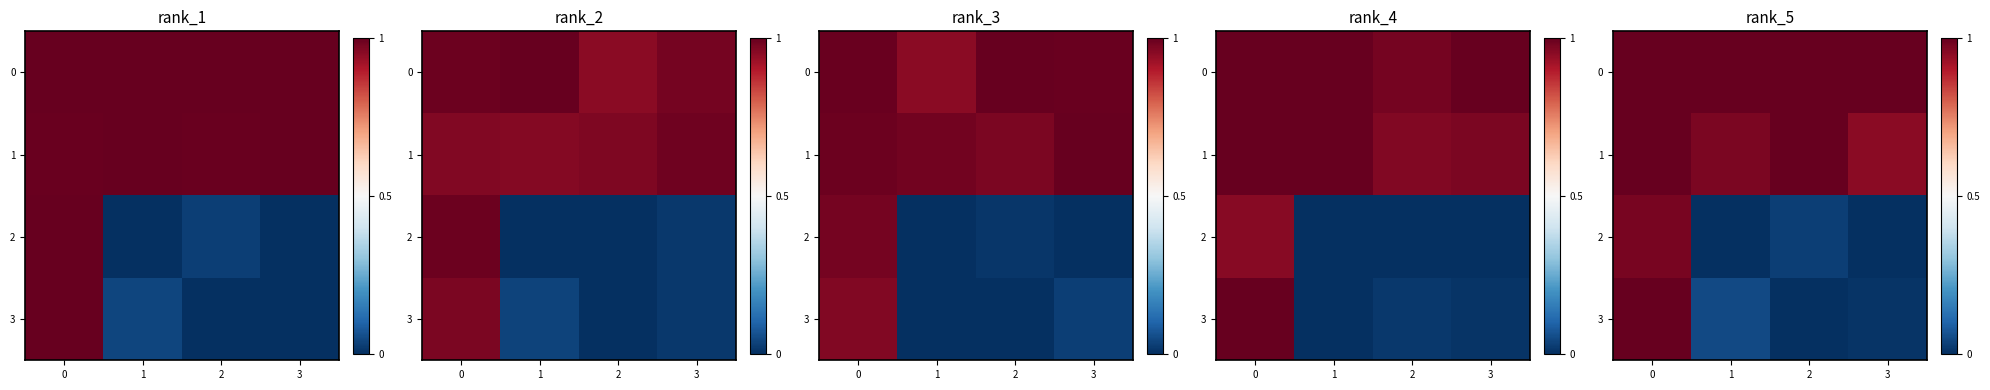

True or false: row_2 has a value of 1.0 at 0.

True